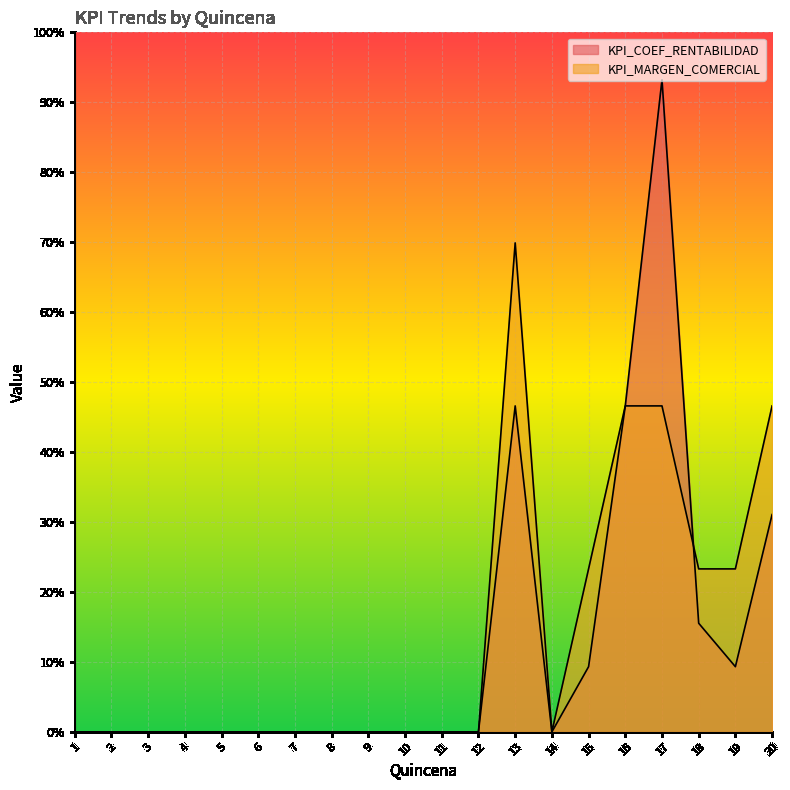

Which label corresponds to the smallest value in the chart?

1